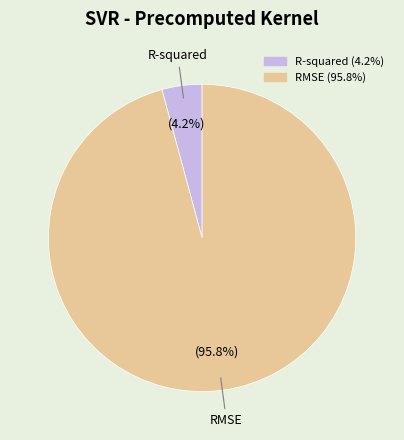

Does any single category account for the majority?

Yes